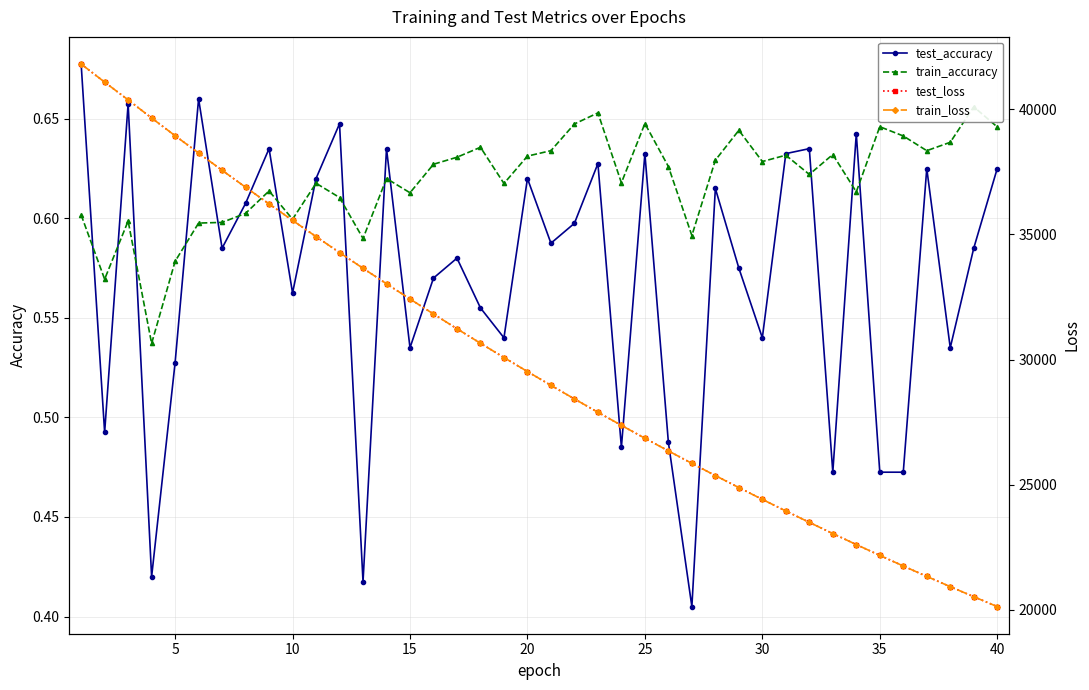

How many test_accuracy values are between 0 and 1?

40